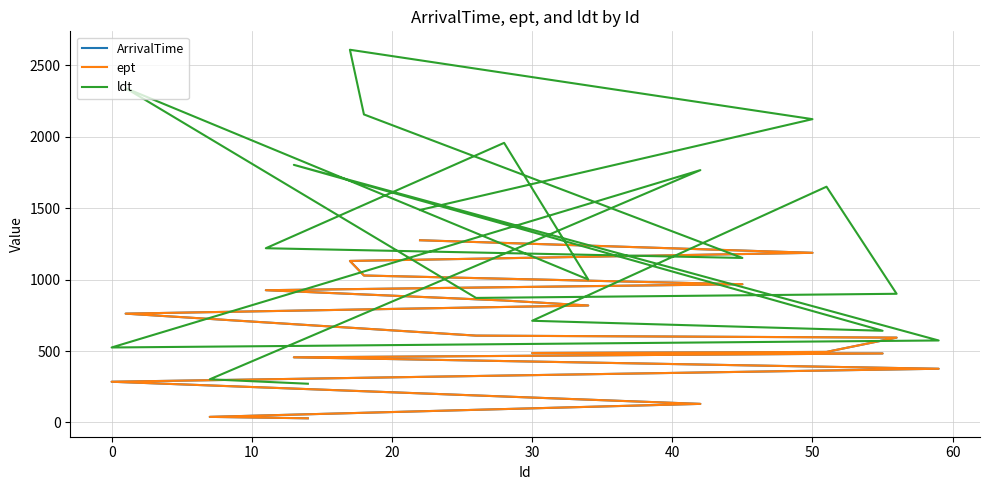

True or false: ldt and ArrivalTime cross at least once.

False